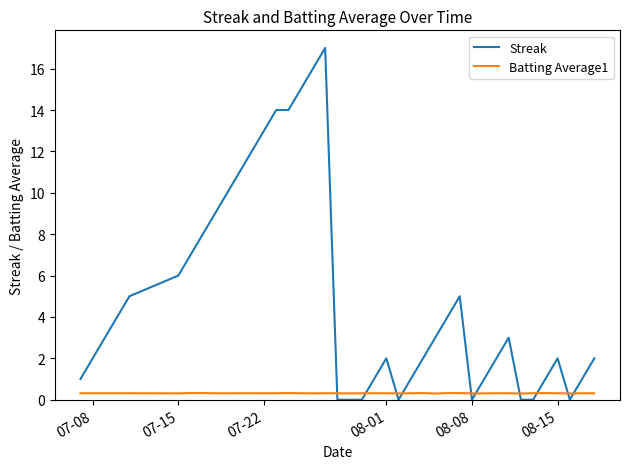

Does the chart have visible grid lines?

No